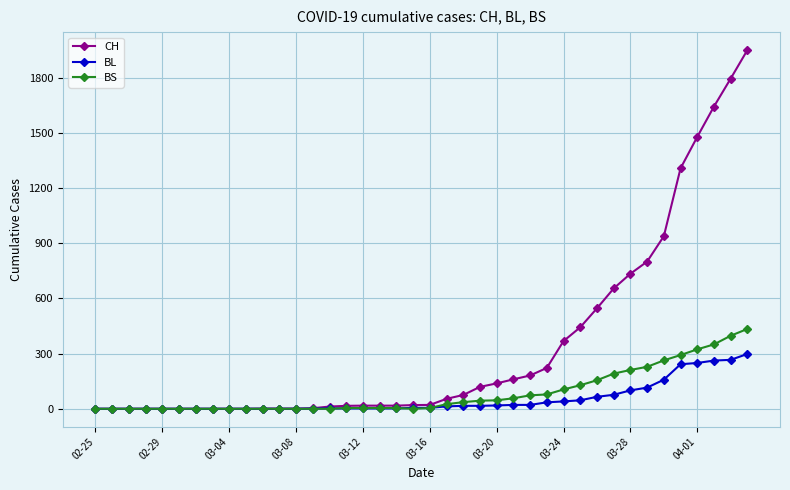

List the series in order of their peak value, highest first.

CH, BS, BL